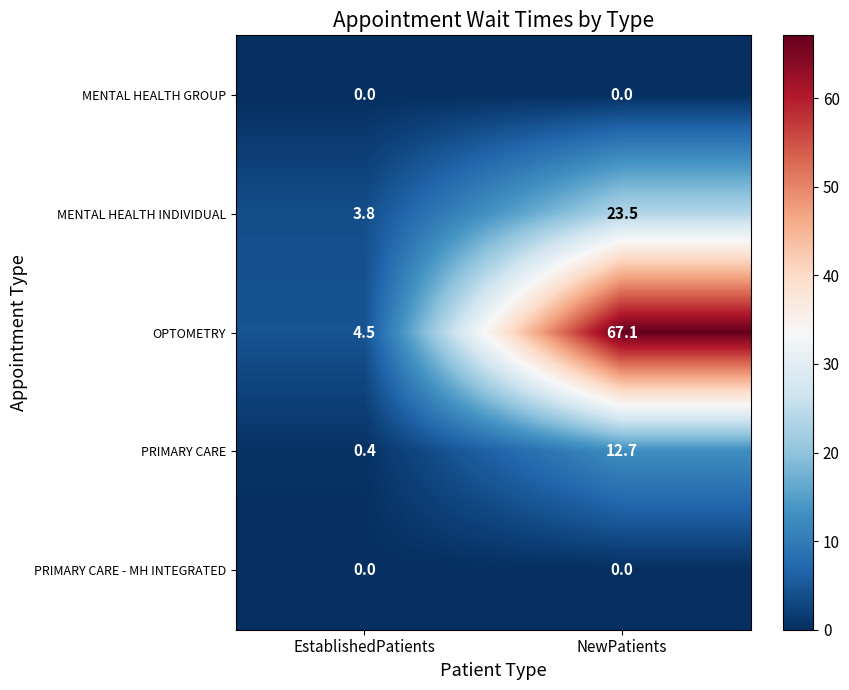

What is the sum of all PRIMARY CARE values?

13.1